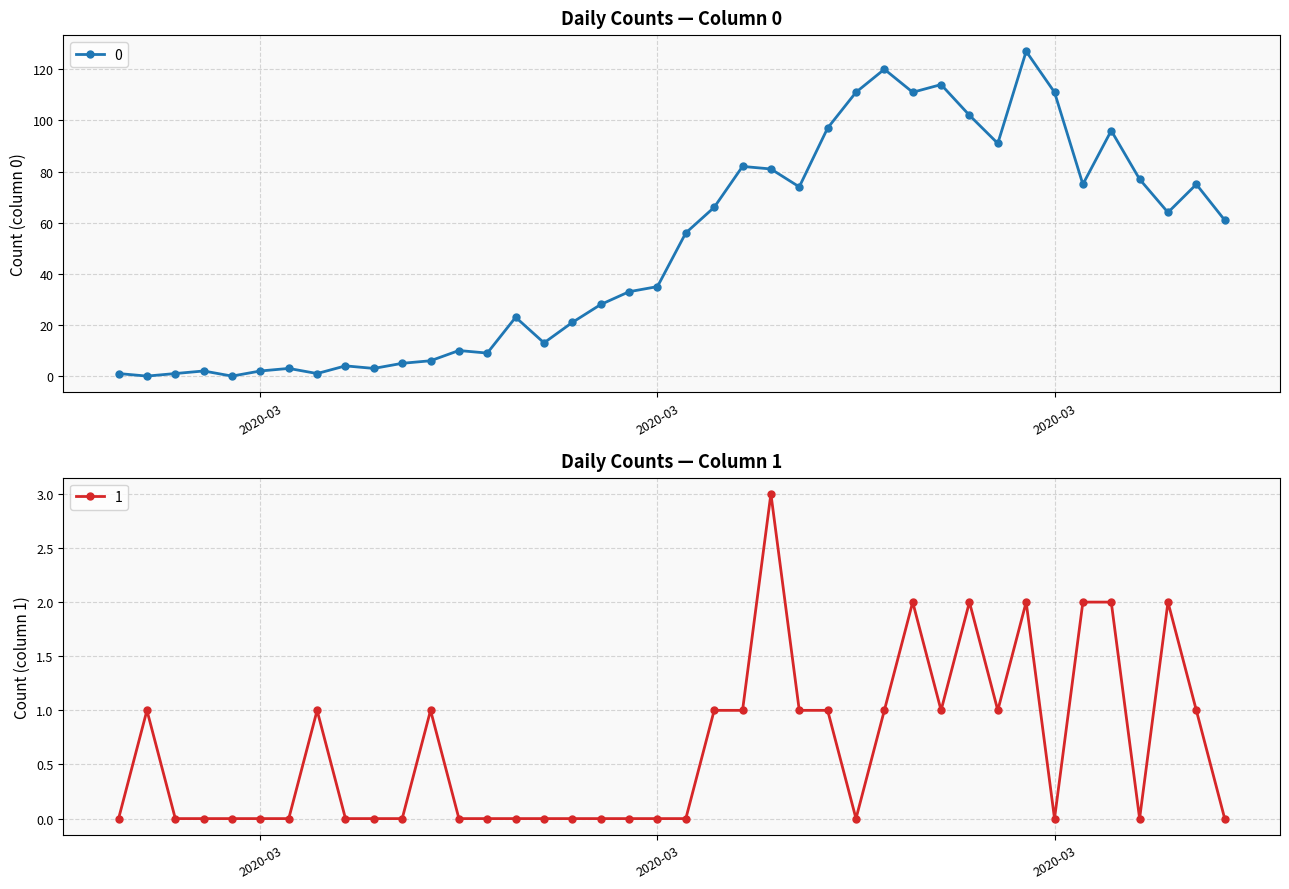

Rank the series at 2020-03-24 from highest to lowest value.

0, 1